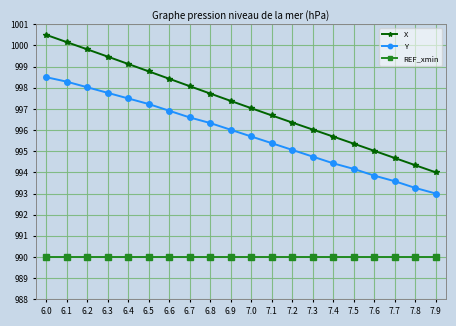

True or false: REF_xmin has a value of 990.0 at 6.6.

True